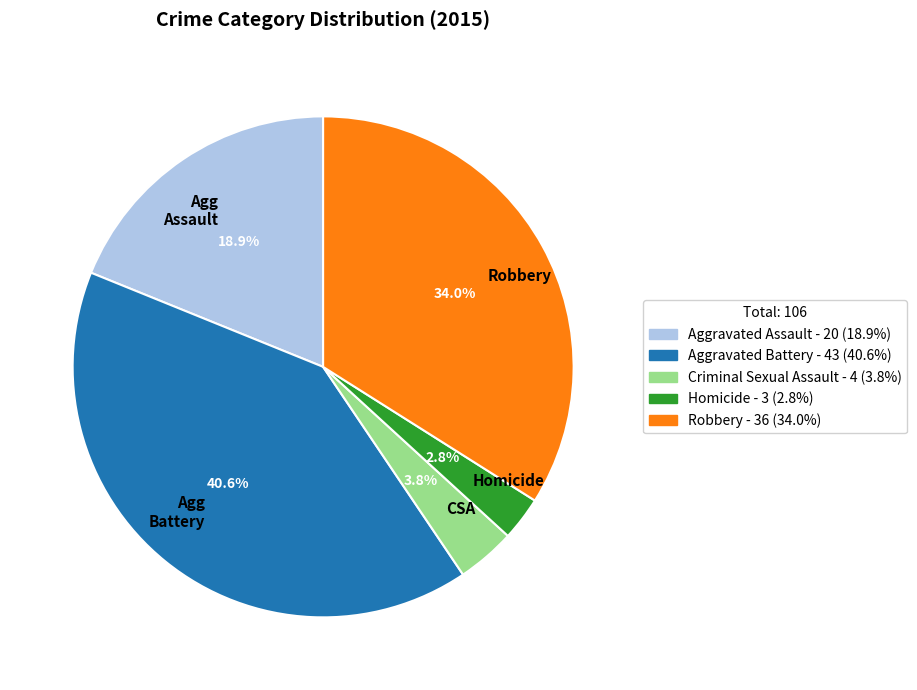

What percentage is the Homicide slice, to the nearest percent?

3%